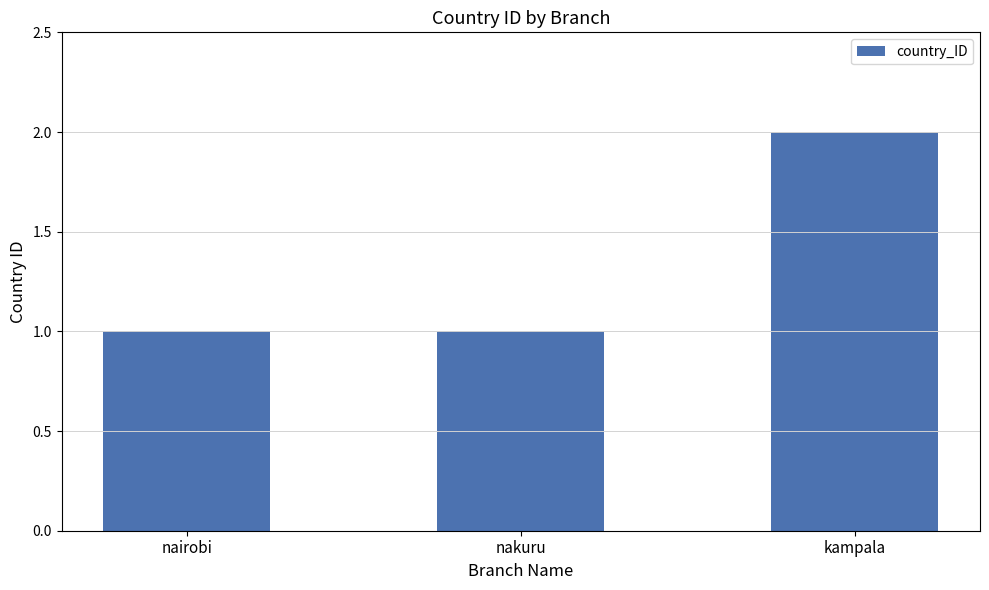

Reading left to right, list all the values displayed in this chart.

nairobi=1	nakuru=1	kampala=2